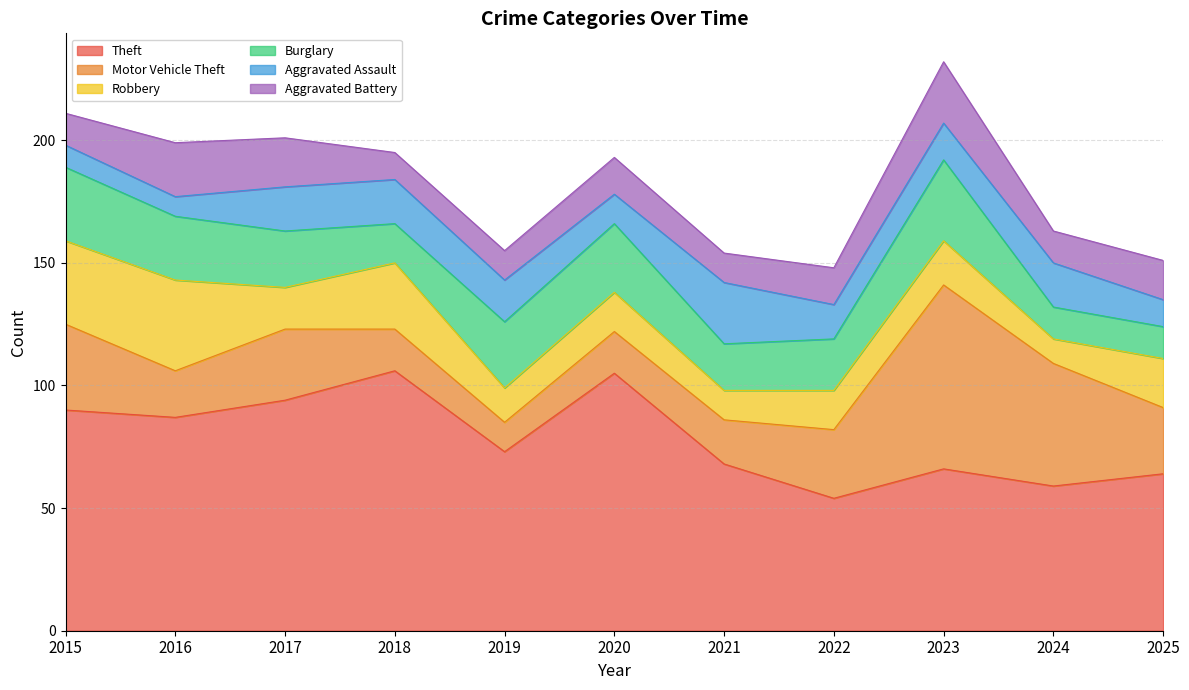

Where is Burglary nearest to the value 23?

2017